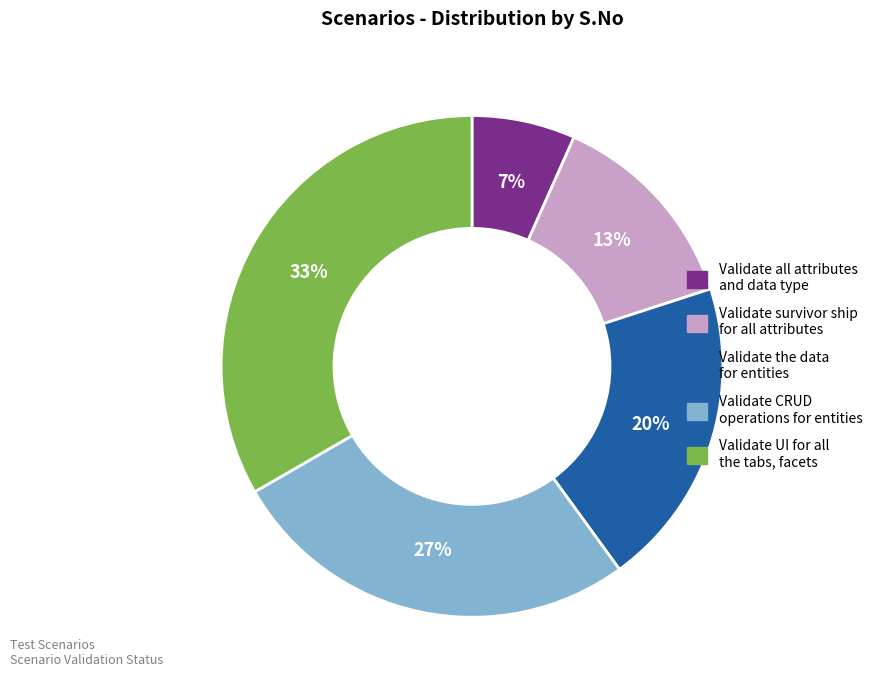

The Validate all attributes and data type slice represents 7% of the pie. True or false?

True